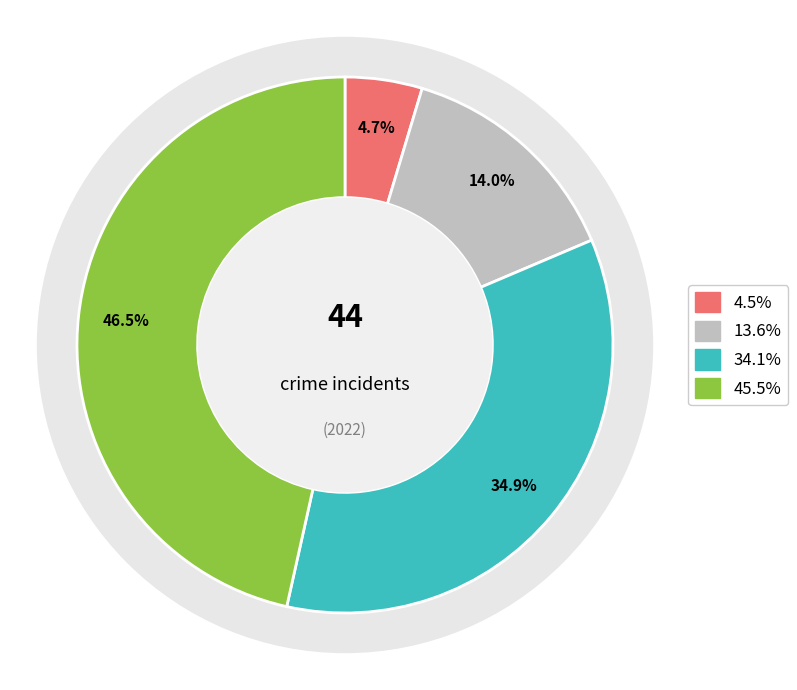

Is there a majority slice in this chart?

No